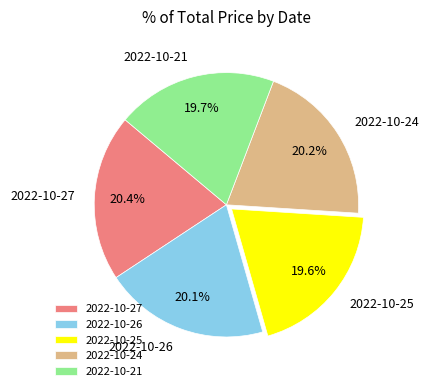

The 2022-10-21 slice represents 12% of the pie. True or false?

False